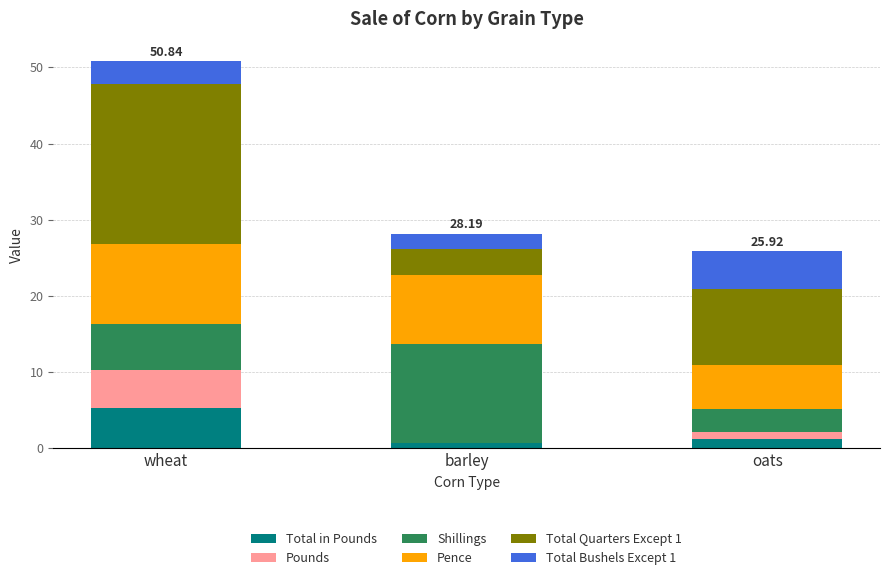

At which category is the sum across all series the highest?

wheat